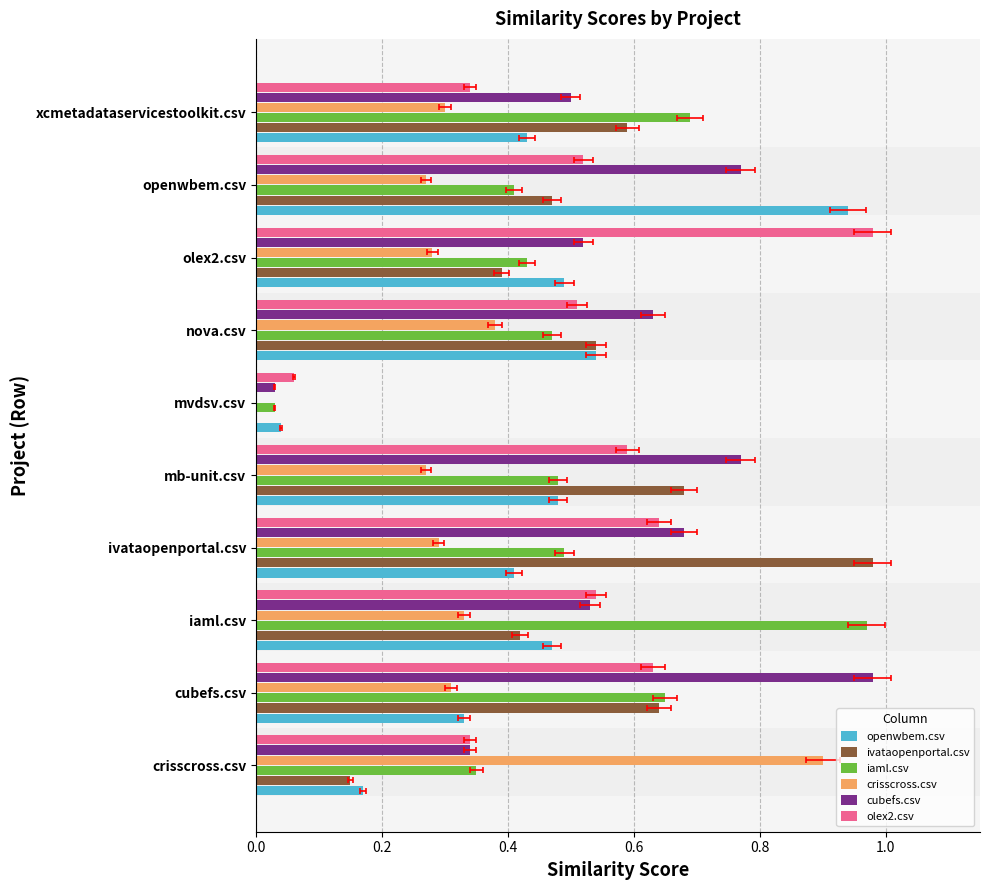

Rank the series by their maximum value, from lowest to highest.

crisscross.csv, openwbem.csv, iaml.csv, ivataopenportal.csv, cubefs.csv, olex2.csv